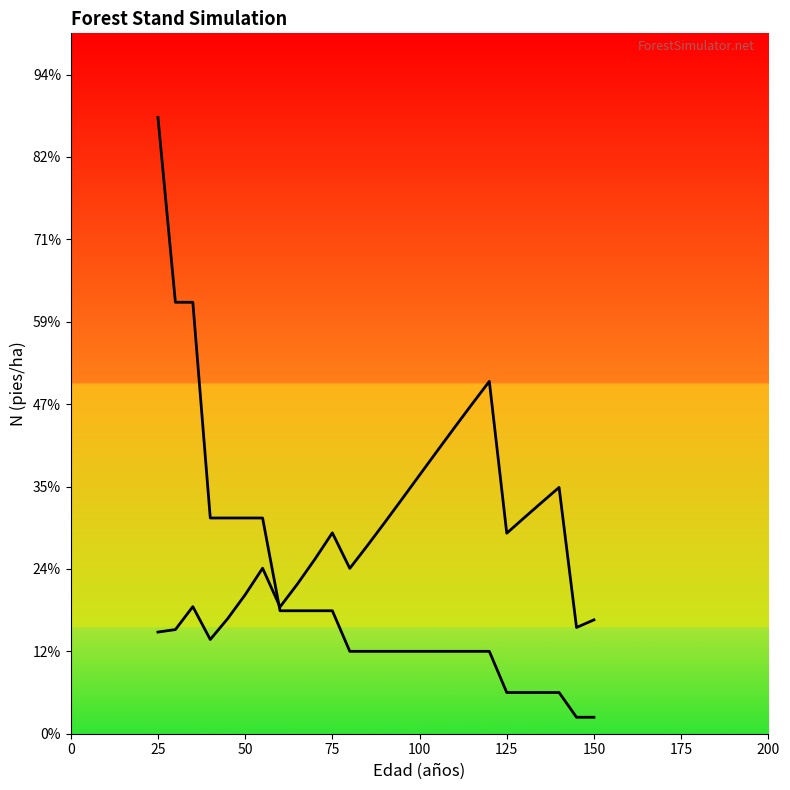

What is the average value of the N (pies/ha) series?

352.3